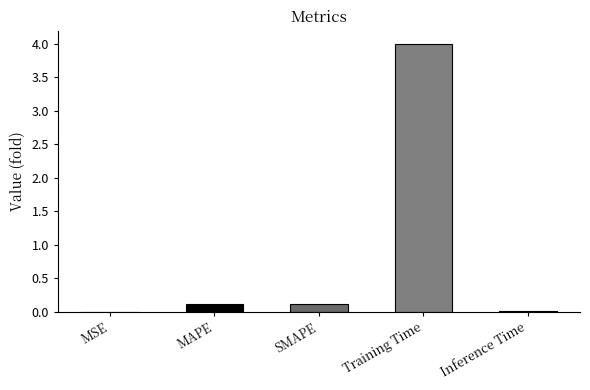

What is the greatest value displayed?

4.0